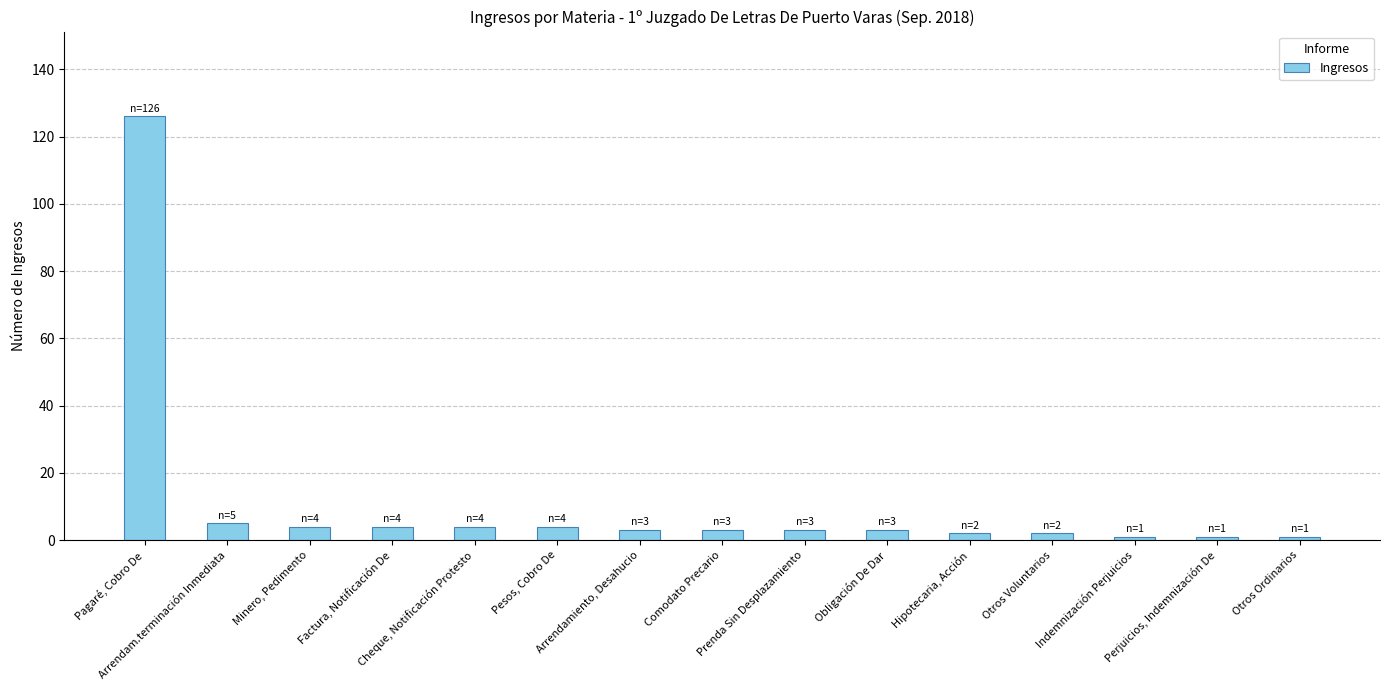

Where does the data first go above 3?

Pagaré, Cobro De